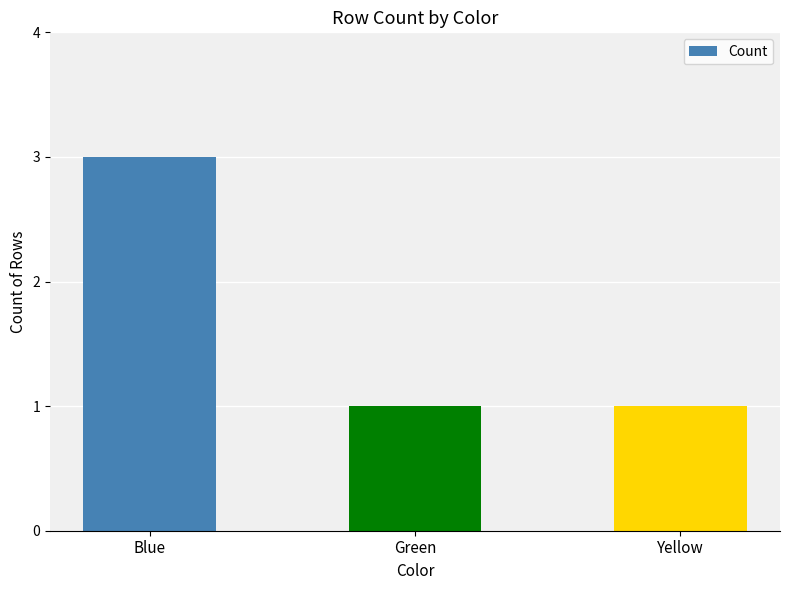

What is the sum of all values?

5